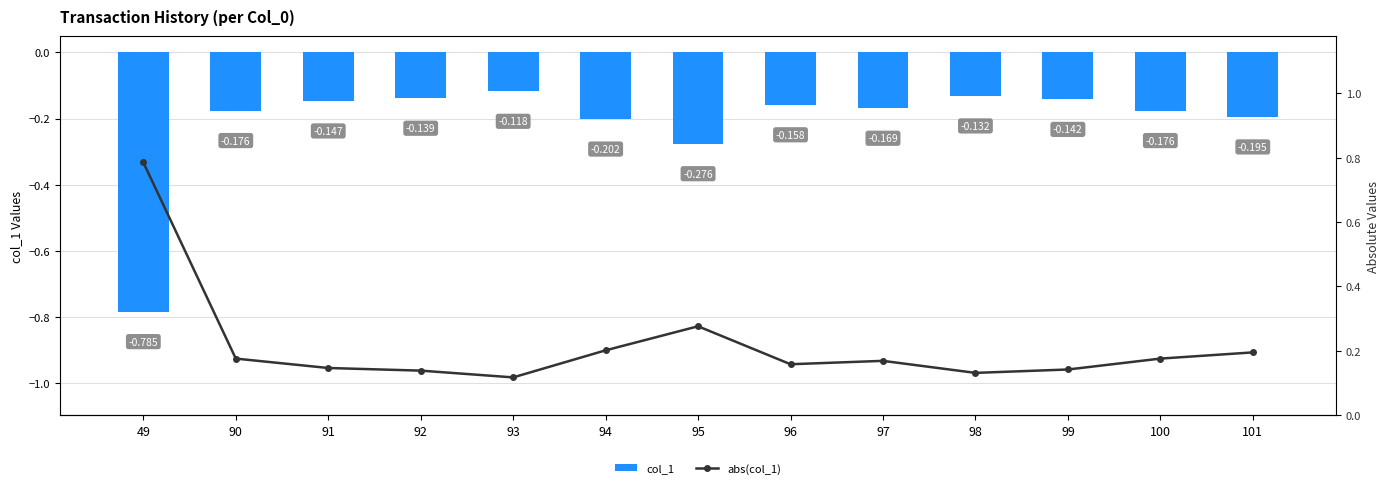

List the series in order of their overall mean, lowest first.

col_1, abs(col_1)